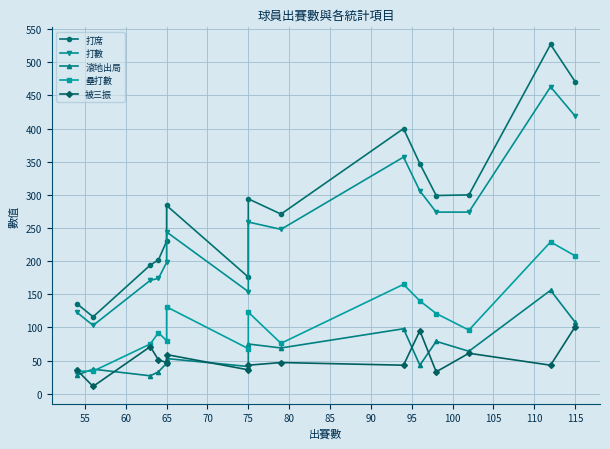

At how many categories does at least one series exceed 288?

7